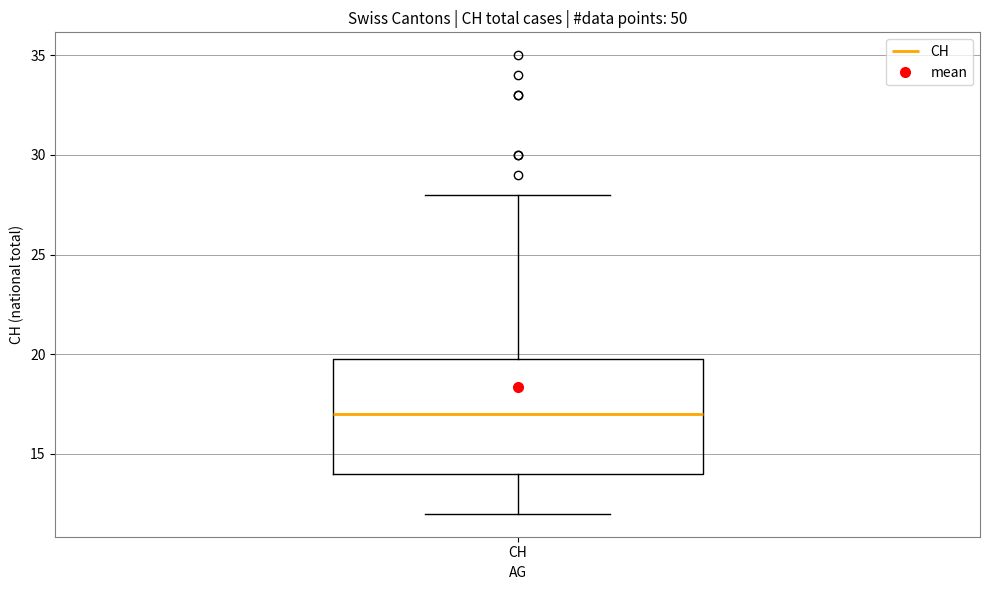

Transcribe this box plot: give where the median line is, the range the box spans, and where the two whiskers end, as read against the y-axis. The values are not printed on the chart, so give them approximately, as read against the axis.

median 17, box 14 to 20, whiskers 12 to 28